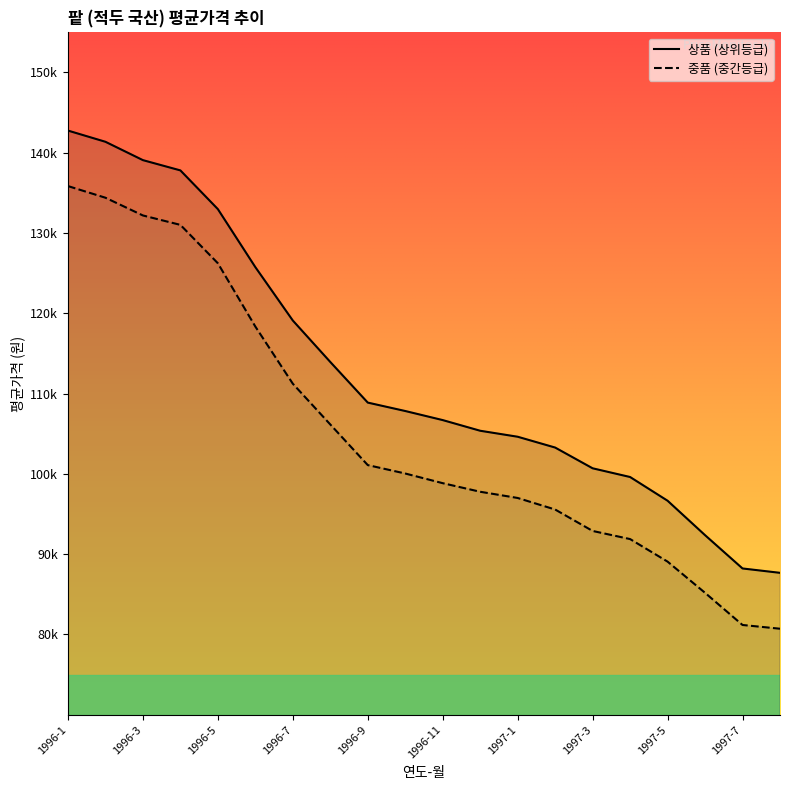

The value of 중품 (중간등급) at 1996-9 is 150777.9. True or false?

False